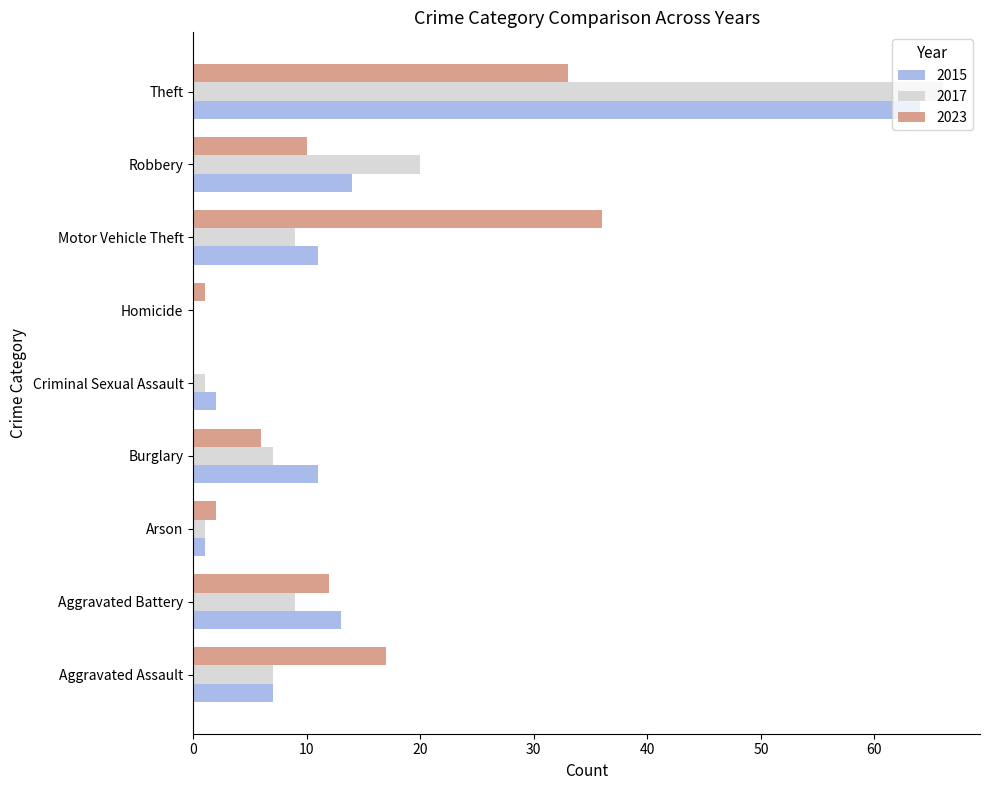

What is the maximum value for 2015?

64